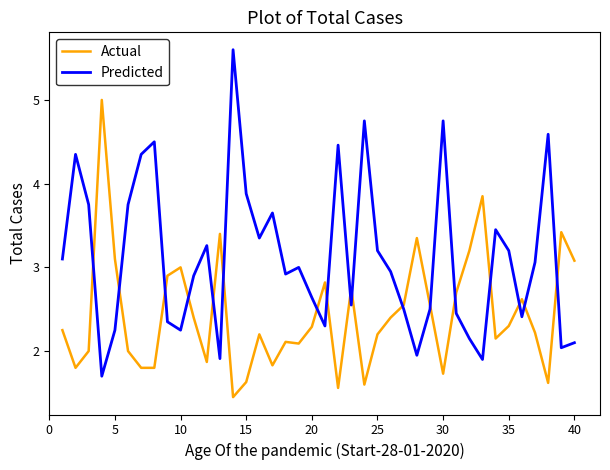

How many lines are shown in the chart?

2